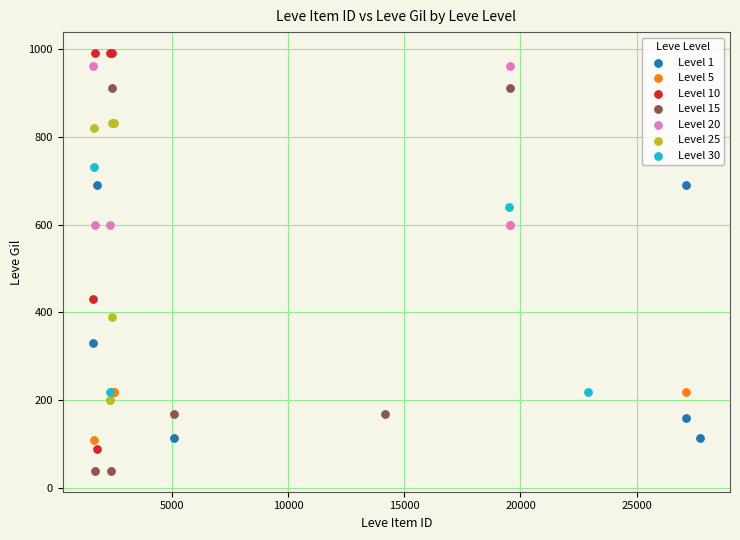

Which series contains the lowest Y value?

Level 15